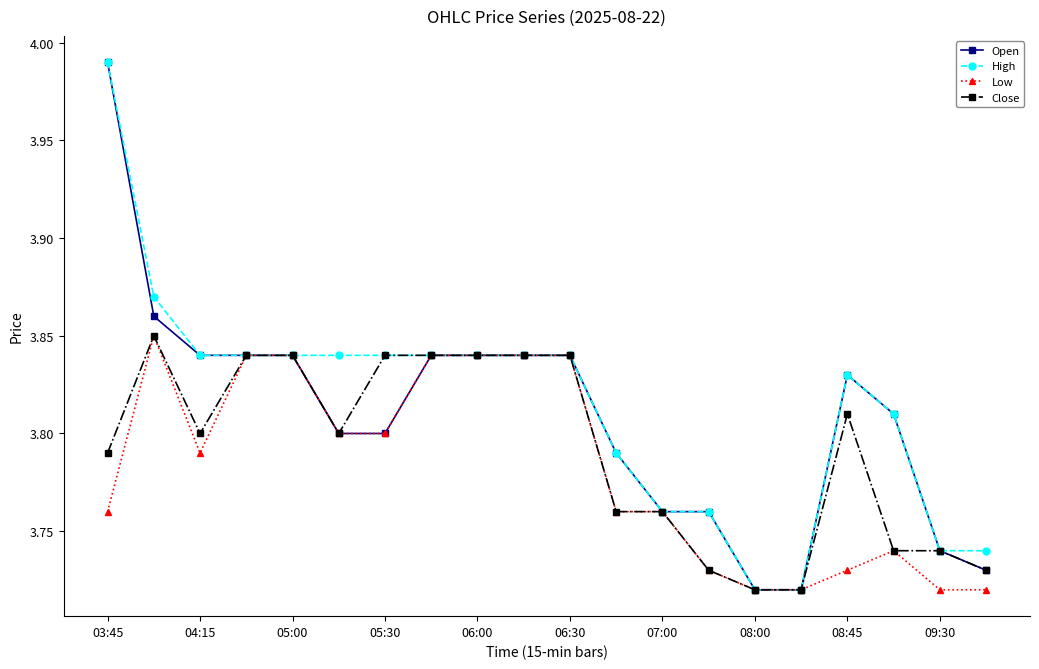

List the series in order of their overall mean, highest first.

High, Open, Close, Low